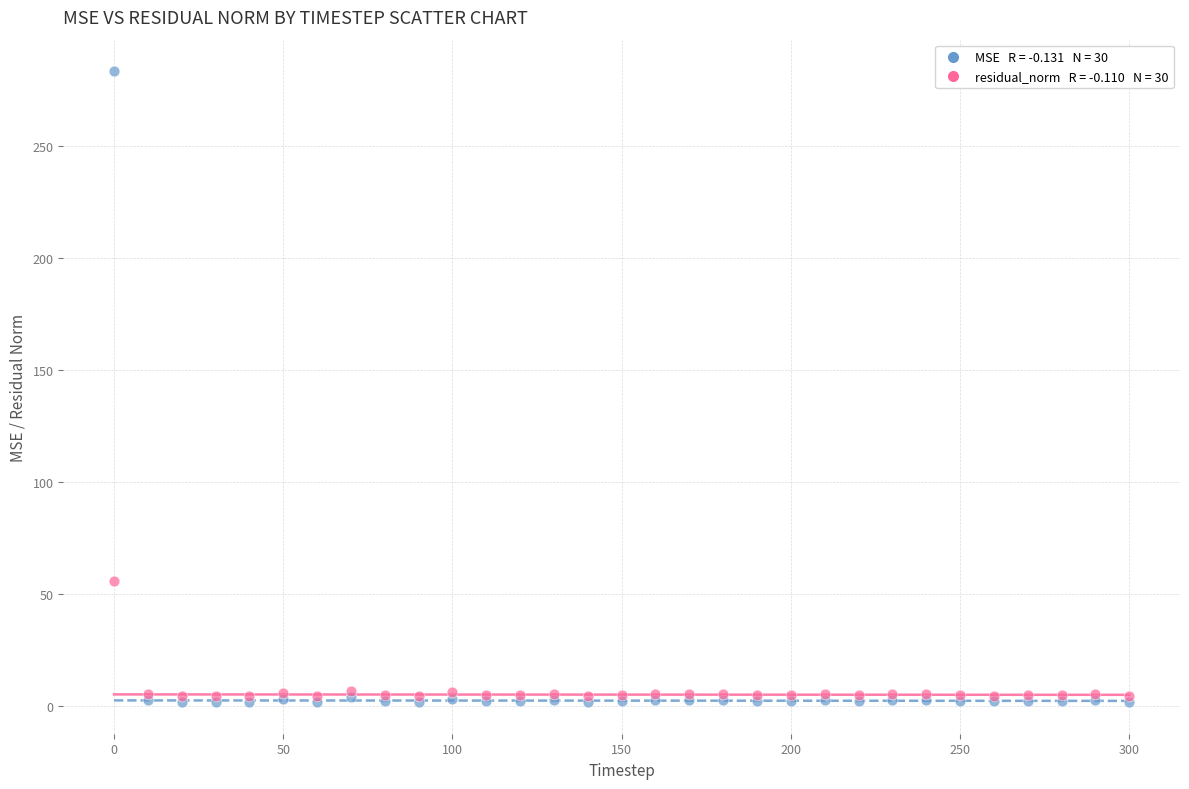

Across all series, what Y value is closest to 142?

55.9